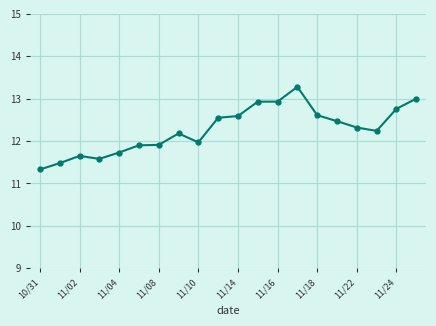

What is the smallest value displayed?

11.3